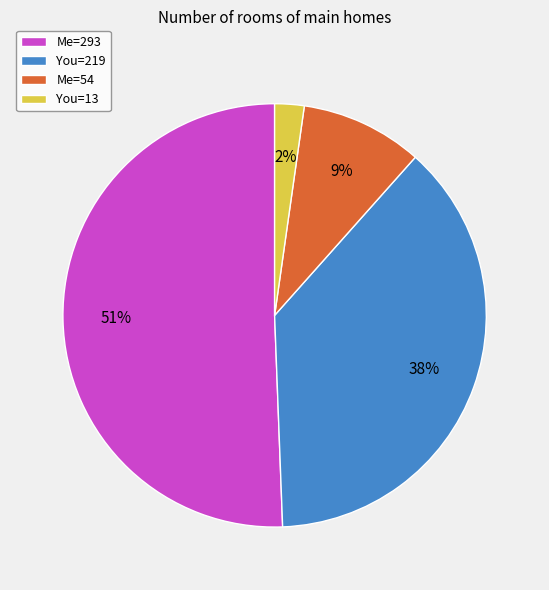

To the nearest percent, what is the average slice percentage?

25%